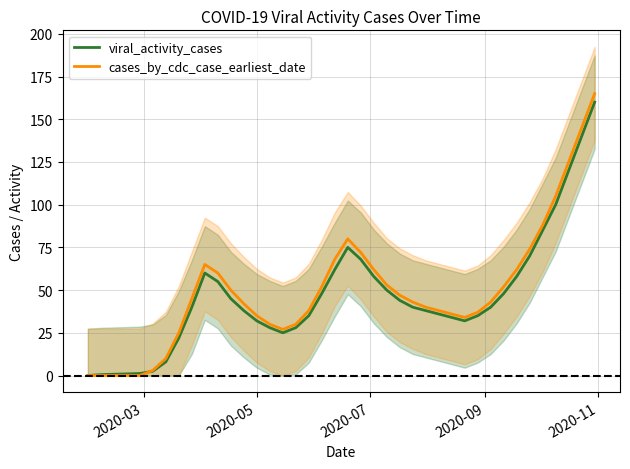

How many values in cases_by_cdc_case_earliest_date are above zero?

35